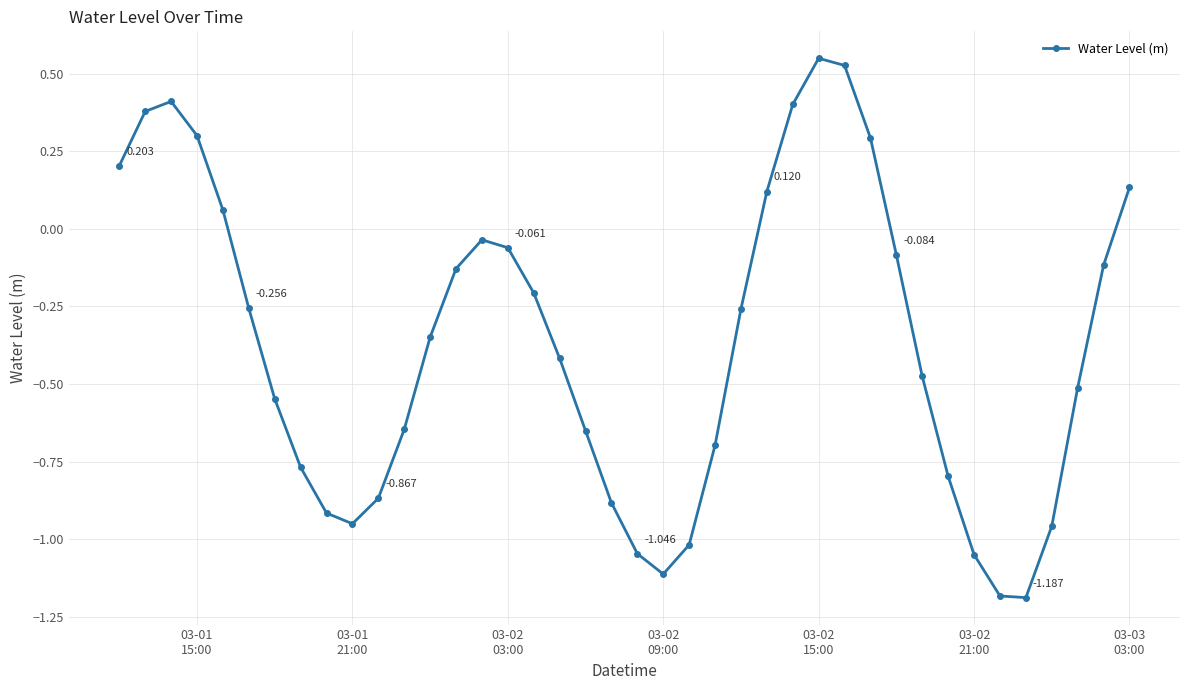

Count the number of categories in the chart.

40